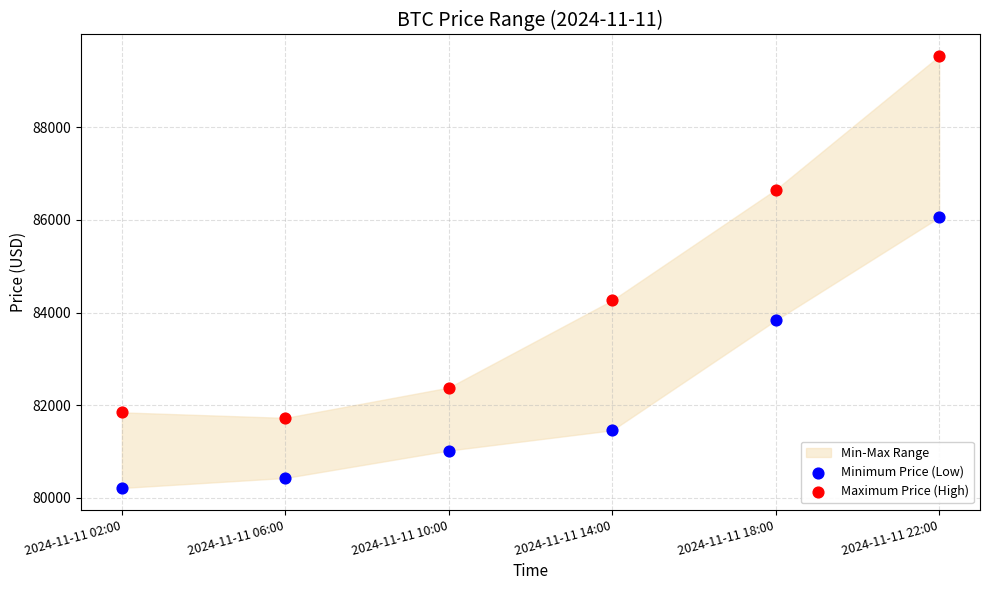

In the Maximum Price (High) series, what Y value is closest to 85629?

86650.0